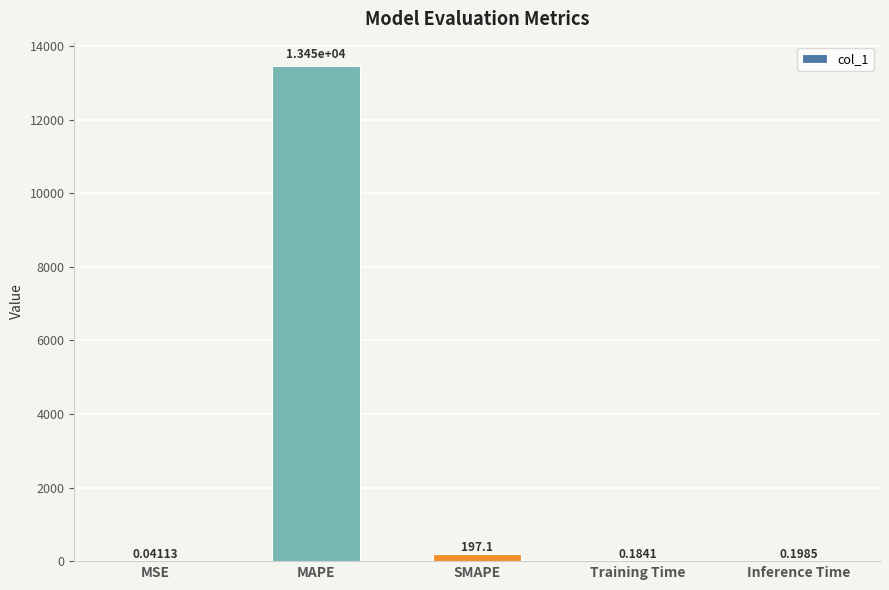

What is the sum of the values at Inference Time and SMAPE?

197.3